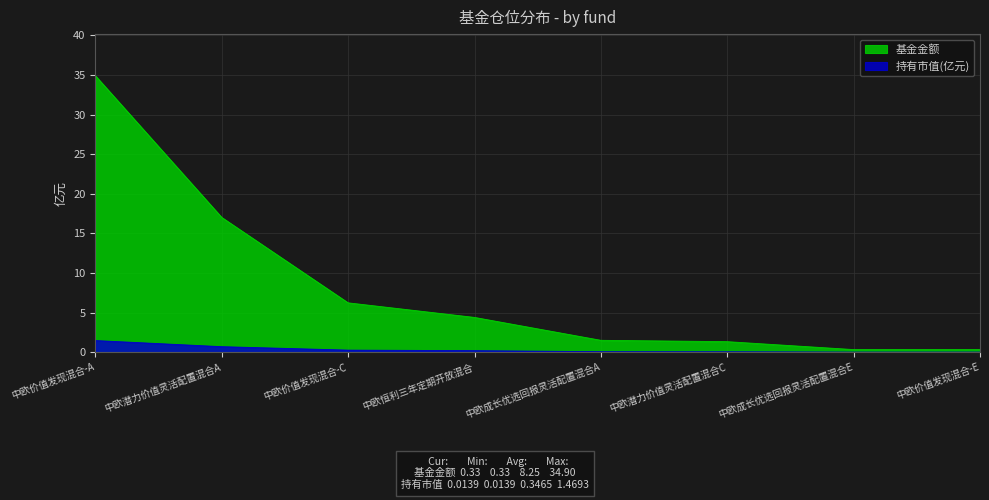

What is the difference between the maximum and second lowest values in the 持有市值(亿元) series?

1.5